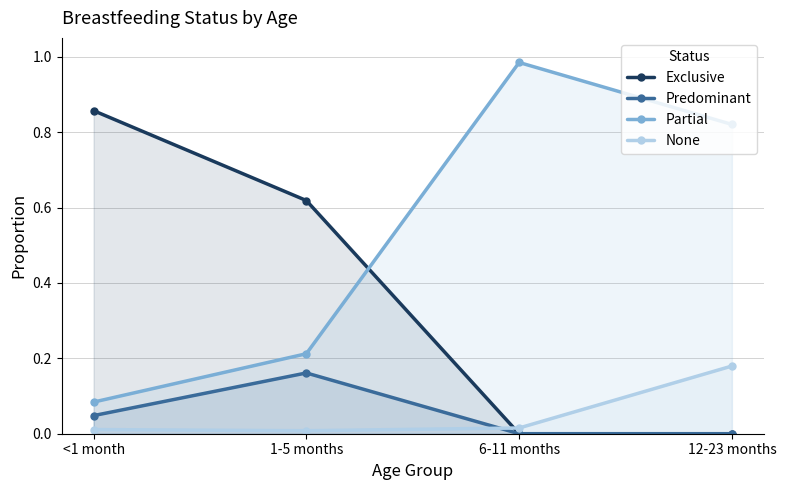

Does the chart display data point markers on the line(s)?

Yes